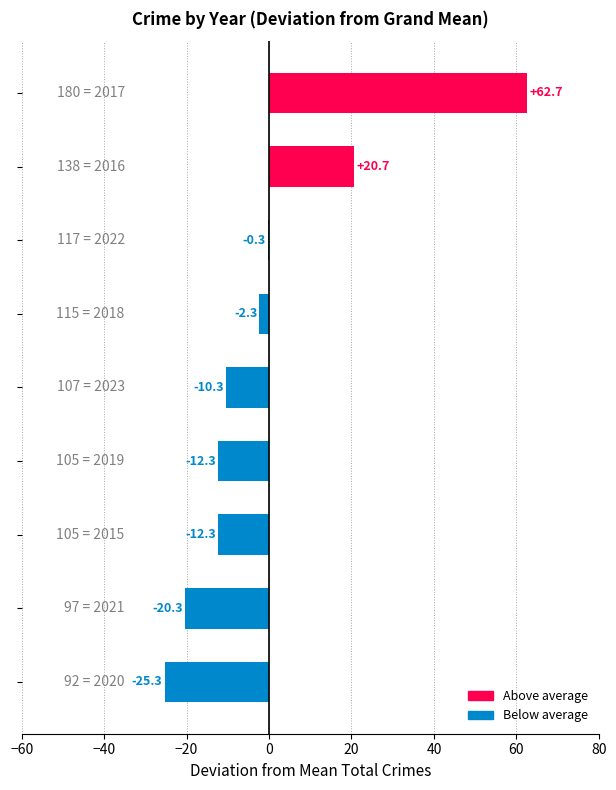

What is the maximum value shown in the chart?

62.7